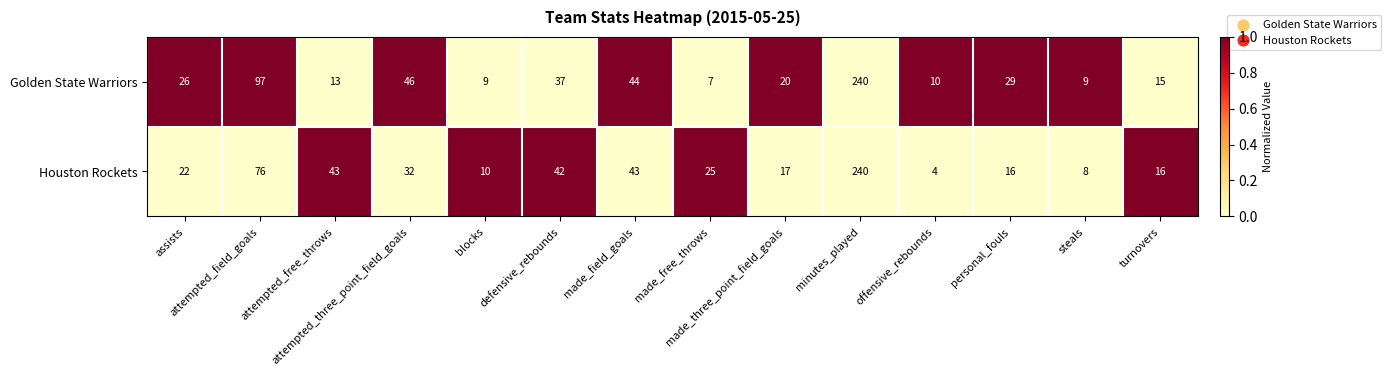

Which series has the largest total across all categories?

Golden State Warriors